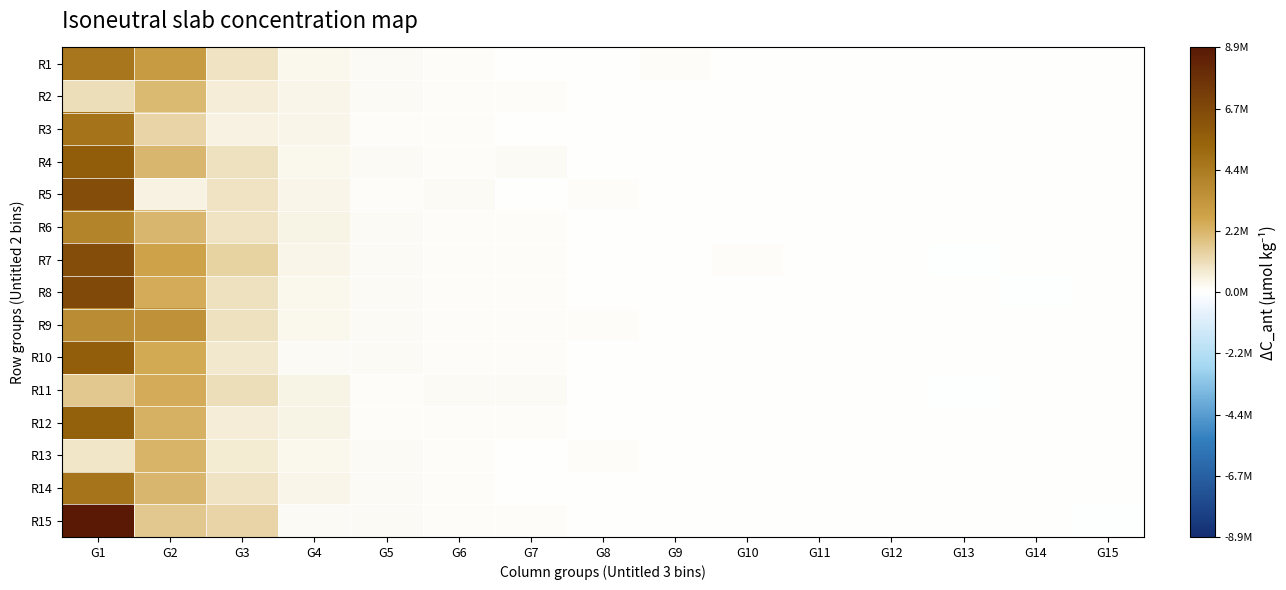

Reading left to right, list all the values displayed in this chart.

R1: G1=4588840.0	G2=3063470.0	G3=941229.0	G4=343292.0	G5=157223.0	G6=135775.0	G7=50271.6	G8=66481.0	G9=114901.0	G10=35398.8	G11=17742.0	G12=11975.0	G13=11668.7	G14=5364.1	G15=4578.0
R2: G1=1097010.0	G2=2127150.0	G3=673849.0	G4=355617.0	G5=193499.0	G6=130371.0	G7=70570.6	G8=48886.5	G9=40337.2	G10=9499.6	G11=15506.9	G12=10379.5	G13=340.6	G14=3660.5	G15=4146.5
R3: G1=4737840.0	G2=1344450.0	G3=537322.0	G4=363269.0	G5=129289.0	G6=100603.0	G7=43357.7	G8=23472.9	G9=46077.9	G10=40429.2	G11=21044.3	G12=8559.5	G13=2062.8	G14=5767.7	G15=3428.2
R4: G1=5718030.0	G2=2212900.0	G3=1009680.0	G4=286677.0	G5=202120.0	G6=133665.0	G7=144086.0	G8=48494.4	G9=54881.1	G10=23707.9	G11=13283.7	G12=12535.7	G13=28065.0	G14=9043.1	G15=1761.5
R5: G1=6418650.0	G2=492664.0	G3=959197.0	G4=361650.0	G5=115422.0	G6=157771.0	G7=27047.6	G8=95695.2	G9=25959.1	G10=42195.5	G11=12524.6	G12=14351.5	G13=17937.6	G14=200.9	G15=5319.3
R6: G1=4073530.0	G2=2214870.0	G3=919361.0	G4=427666.0	G5=169991.0	G6=123893.0	G7=119523.0	G8=36318.1	G9=31763.8	G10=33202.4	G11=16357.0	G12=8485.0	G13=7128.0	G14=7461.7	G15=1547.9
R7: G1=6412110.0	G2=2808100.0	G3=1397290.0	G4=351049.0	G5=182545.0	G6=126372.0	G7=87199.8	G8=62708.5	G9=9404.6	G10=79134.6	G11=14156.9	G12=15085.4	G13=-1776.6	G14=10698.6	G15=8945.7
R8: G1=6654000.0	G2=2472000.0	G3=1013990.0	G4=337157.0	G5=201709.0	G6=107938.0	G7=113562.0	G8=41158.4	G9=38287.6	G10=41061.7	G11=10396.0	G12=17195.3	G13=17174.0	G14=-414.2	G15=2022.3
R9: G1=3728210.0	G2=3498290.0	G3=993205.0	G4=313717.0	G5=181131.0	G6=80370.3	G7=132220.0	G8=73643.5	G9=25395.7	G10=42506.7	G11=15092.4	G12=14096.0	G13=6178.0	G14=4234.3	G15=1177.9
R10: G1=5664470.0	G2=2542280.0	G3=806349.0	G4=196437.0	G5=156536.0	G6=130609.0	G7=133067.0	G8=66235.4	G9=49022.8	G10=15289.8	G11=14421.3	G12=12039.4	G13=16146.1	G14=7089.4	G15=1694.7
R11: G1=1678380.0	G2=2457530.0	G3=1096870.0	G4=418979.0	G5=128639.0	G6=158503.0	G7=145584.0	G8=64838.7	G9=21937.1	G10=42012.8	G11=22449.5	G12=11552.8	G13=-322.7	G14=5071.9	G15=1717.5
R12: G1=5558960.0	G2=2298190.0	G3=650095.0	G4=423445.0	G5=121658.0	G6=125041.0	G7=95010.3	G8=49691.6	G9=36713.7	G10=20603.8	G11=14737.4	G12=13106.1	G13=16687.0	G14=2770.5	G15=4363.5
R13: G1=856854.0	G2=2219640.0	G3=758777.0	G4=310313.0	G5=148049.0	G6=127586.0	G7=36835.5	G8=78165.4	G9=20593.2	G10=17580.5	G11=18189.5	G12=15648.4	G13=4809.1	G14=6775.3	G15=2935.6
R14: G1=4703320.0	G2=2160200.0	G3=906505.0	G4=359351.0	G5=145090.0	G6=136642.0	G7=41399.9	G8=48459.0	G9=42636.3	G10=28138.0	G11=16725.2	G12=14328.9	G13=20859.1	G14=2209.2	G15=2926.9
R15: G1=8866800.0	G2=1686850.0	G3=1373680.0	G4=206877.0	G5=160652.0	G6=90336.5	G7=99925.7	G8=63242.5	G9=23236.3	G10=37148.1	G11=15061.1	G12=12714.7	G13=3197.5	G14=6342.6	G15=-2416.6